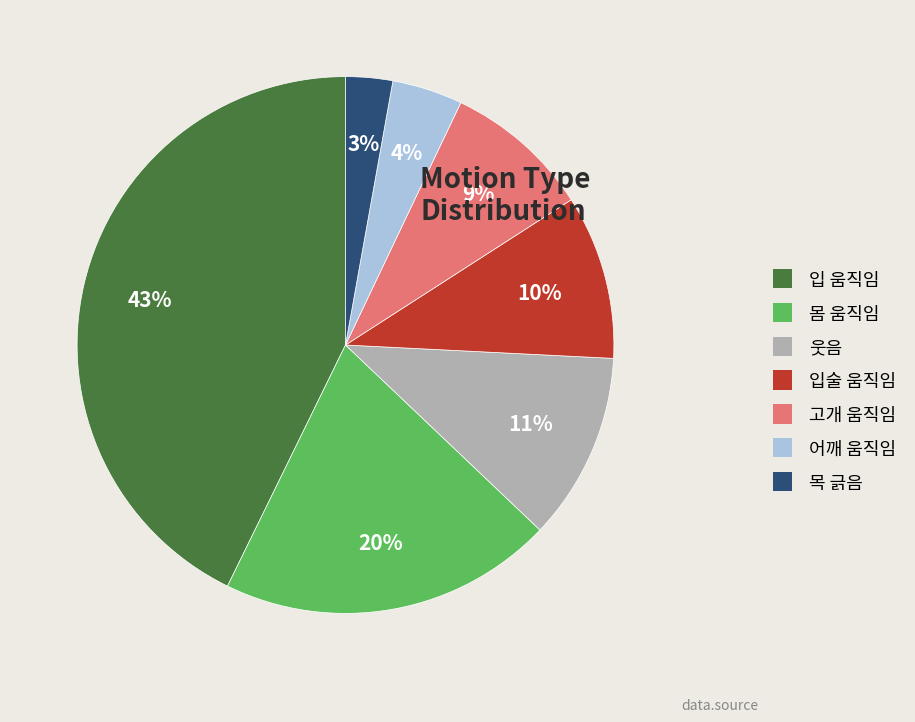

Is there a majority slice in this chart?

No